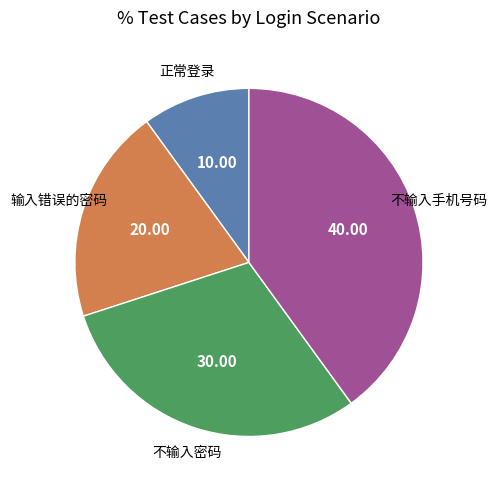

Count the number of slices in the pie.

4